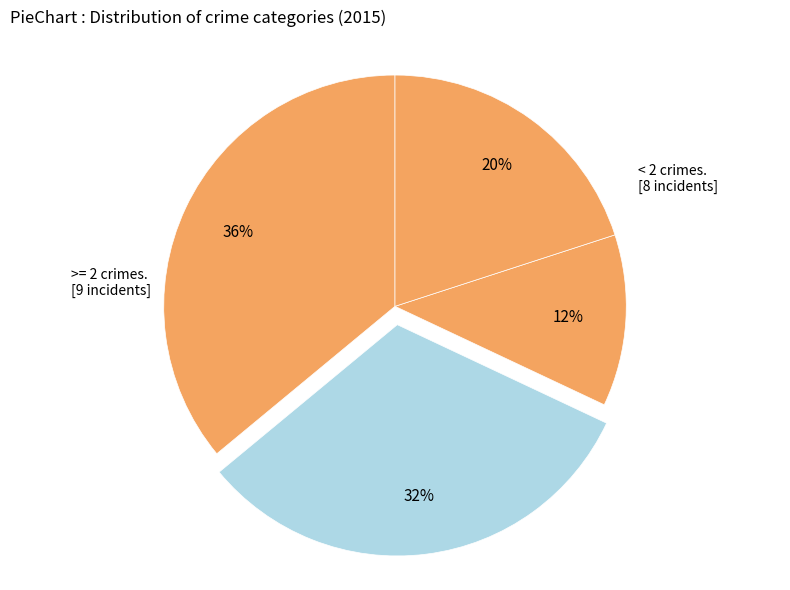

To the nearest percent, what is the difference between the largest and smallest slice percentages?

24%